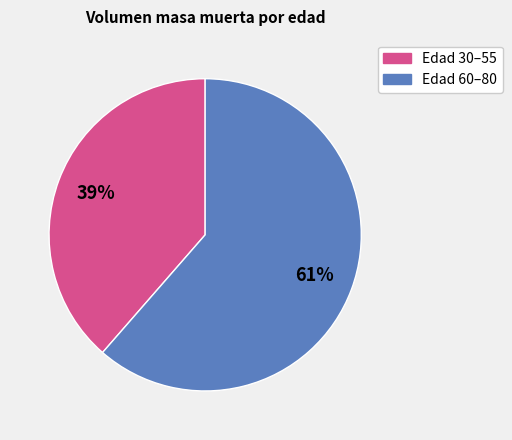

To the nearest percent, what is the average slice percentage?

50%